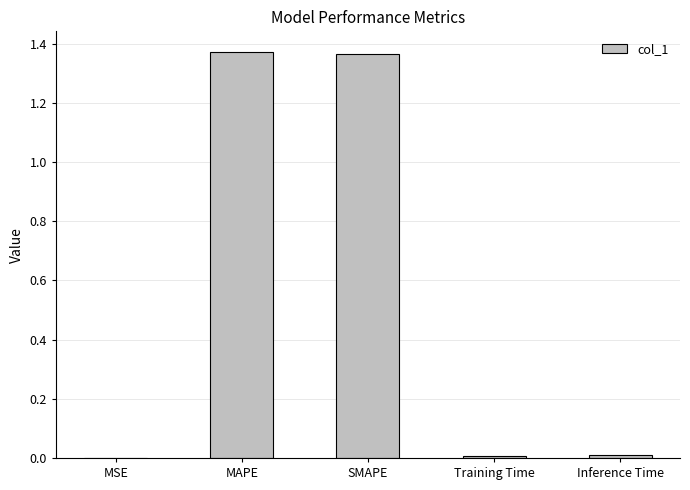

True or false: the data shows 0.0 at MSE.

True